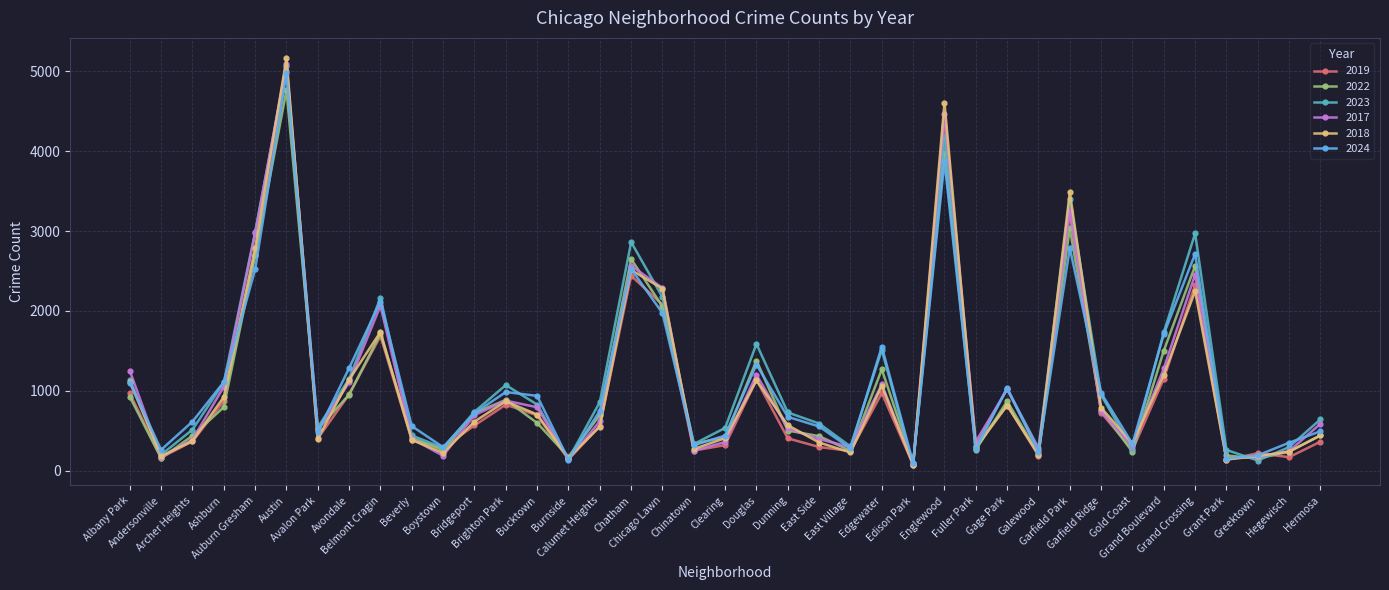

True or false: 2024 has more than 2 interior local peaks.

True